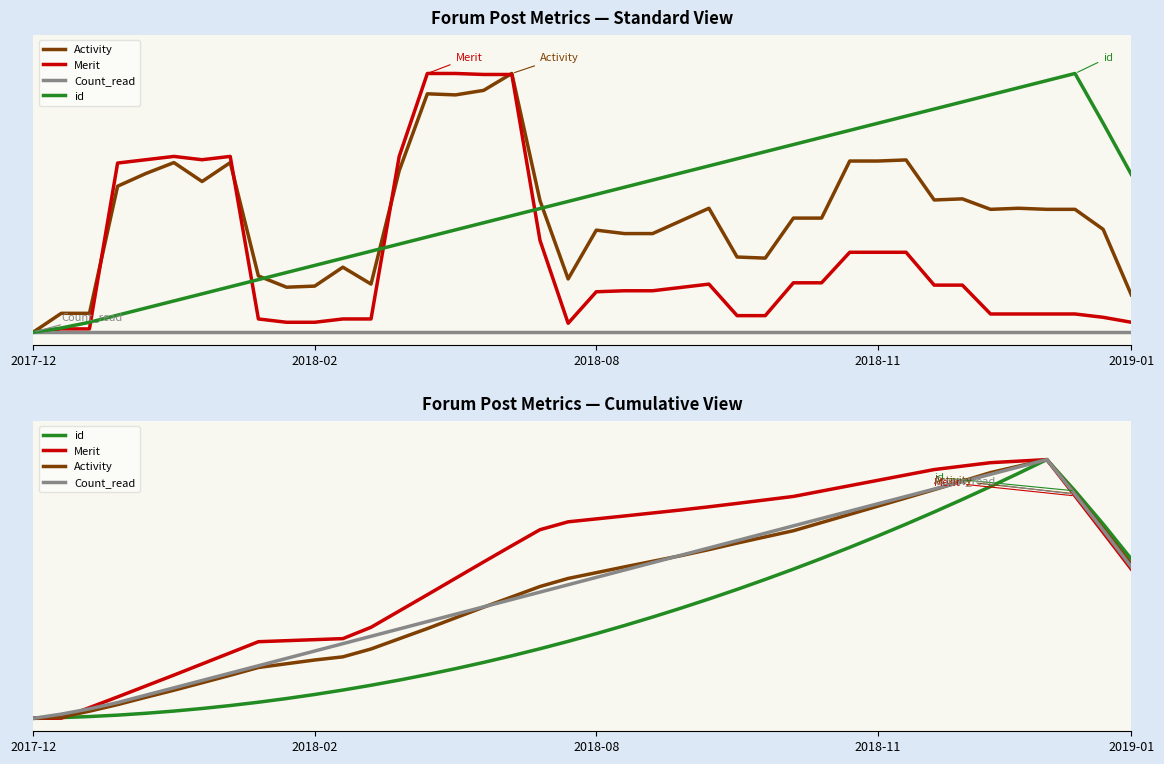

At how many categories does at least one series exceed 0?

39